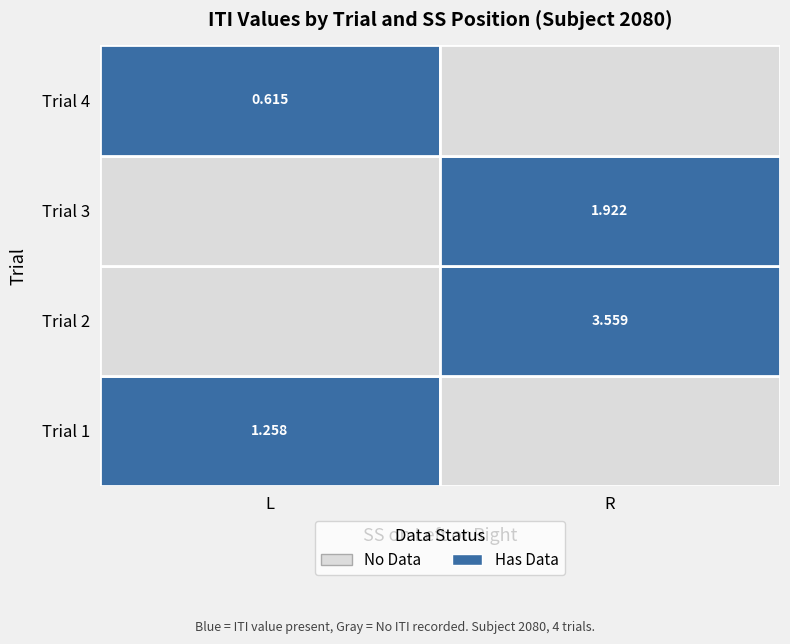

At which label does the data first exceed 1?

1_L